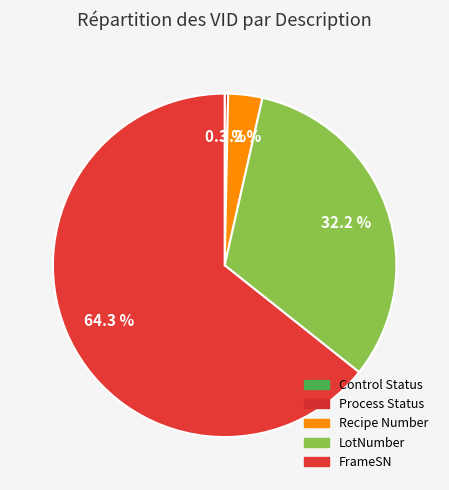

Which slice is the largest?

FrameSN